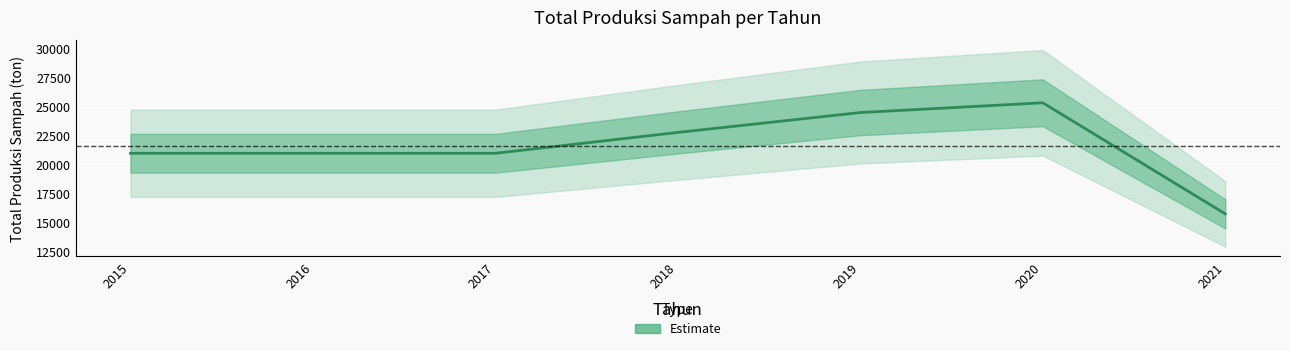

What is the smallest value displayed?

15735.4